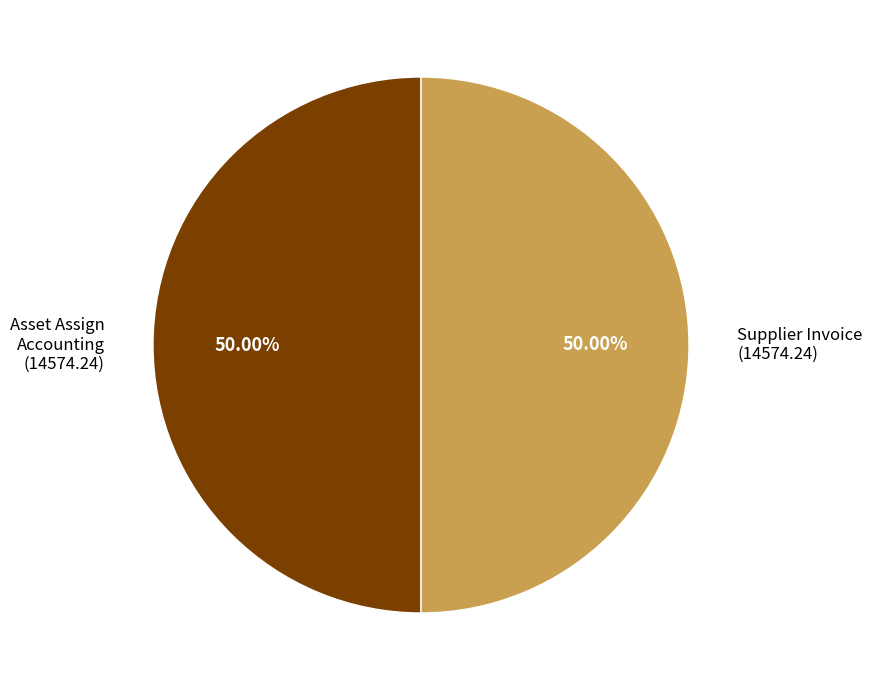

Approximately how many times larger is the value at Asset Assign Accounting (14574.24) compared to Supplier Invoice (14574.24)?

1.0